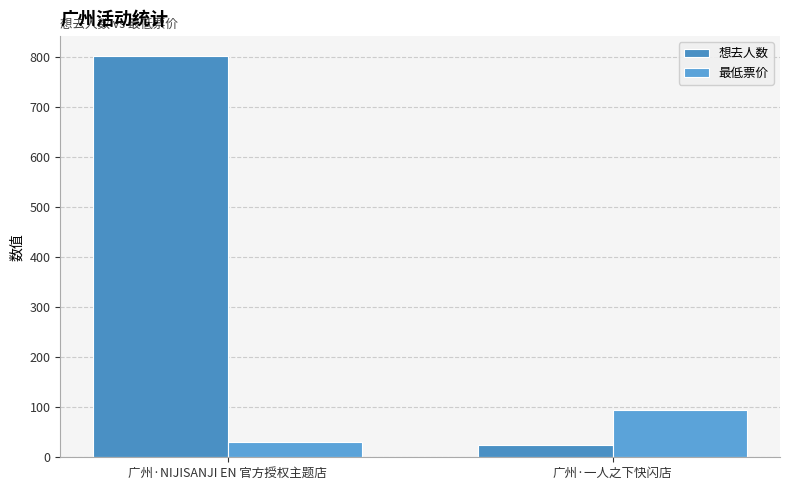

True or false: 想去人数 has a value of 277 at 广州·NIJISANJI EN 官方授权主题店.

False